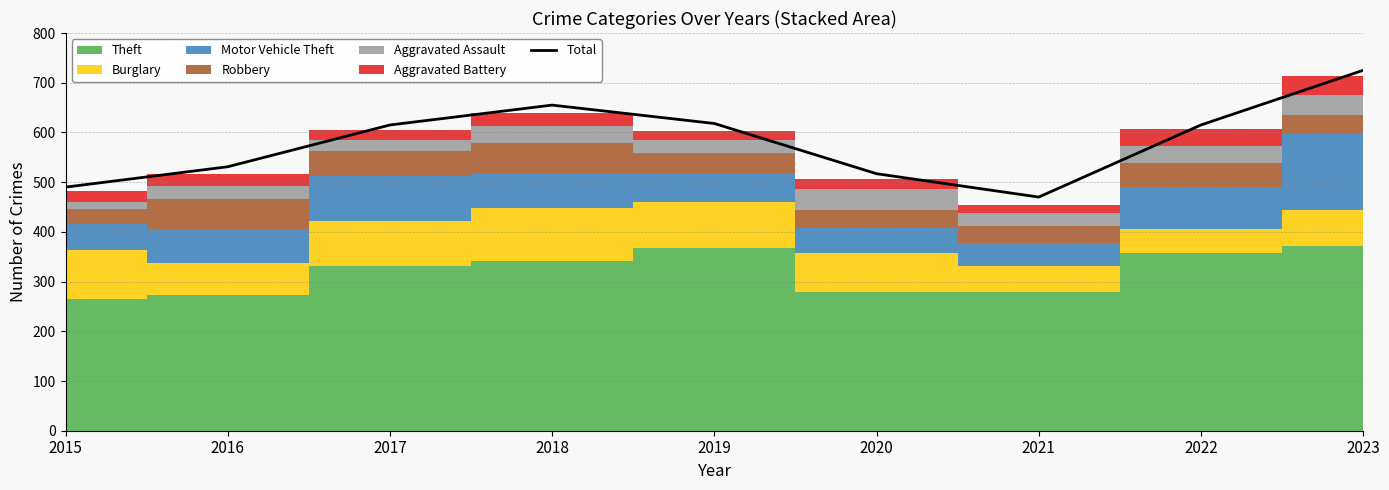

Between 2015 and 2017, which is larger?

2017